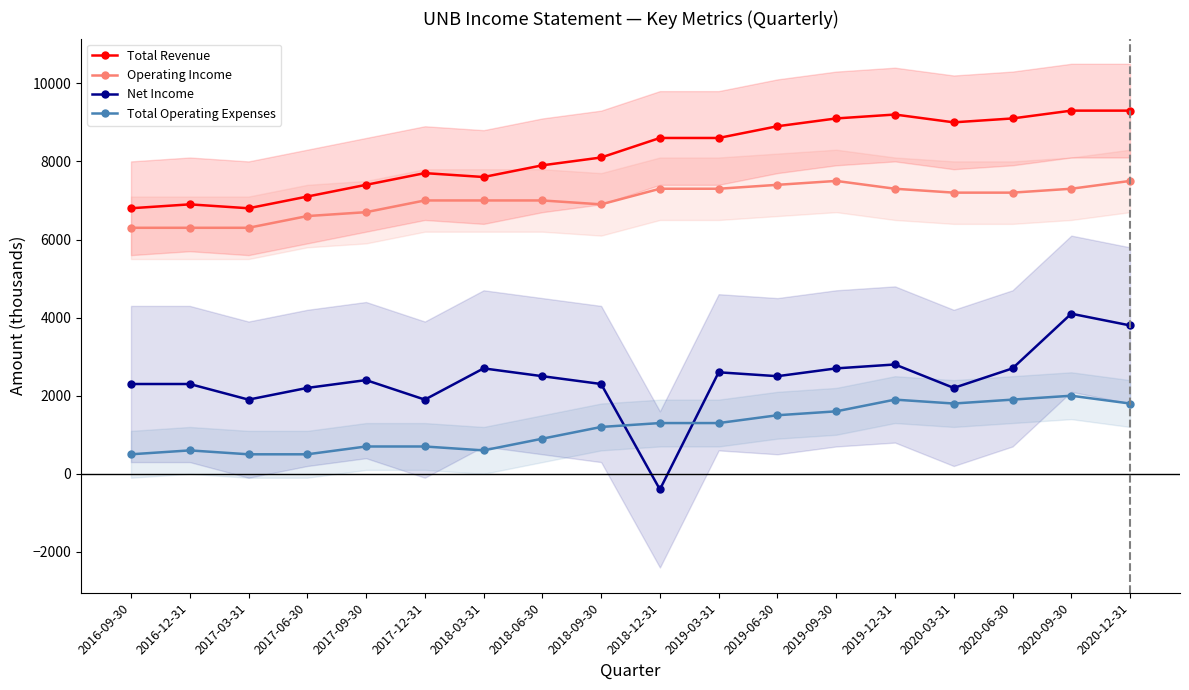

True or false: Total Operating Expenses and Total Revenue cross at least once.

False